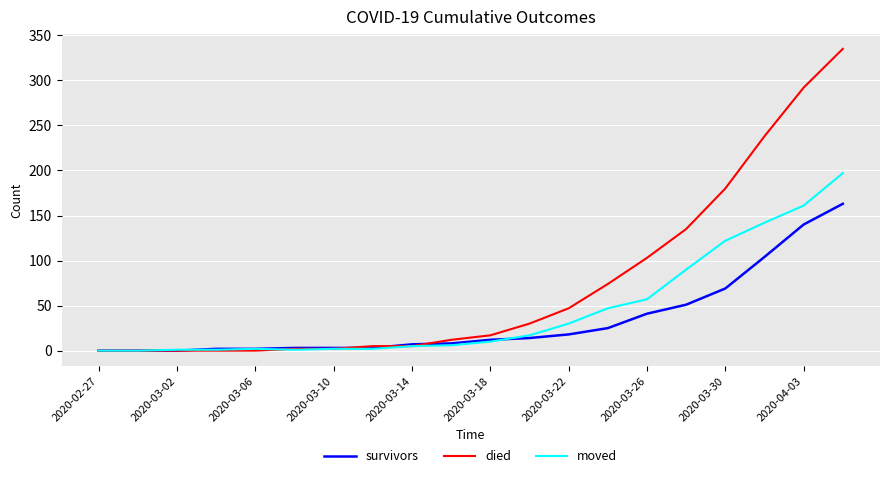

What is the maximum value for survivors?

163